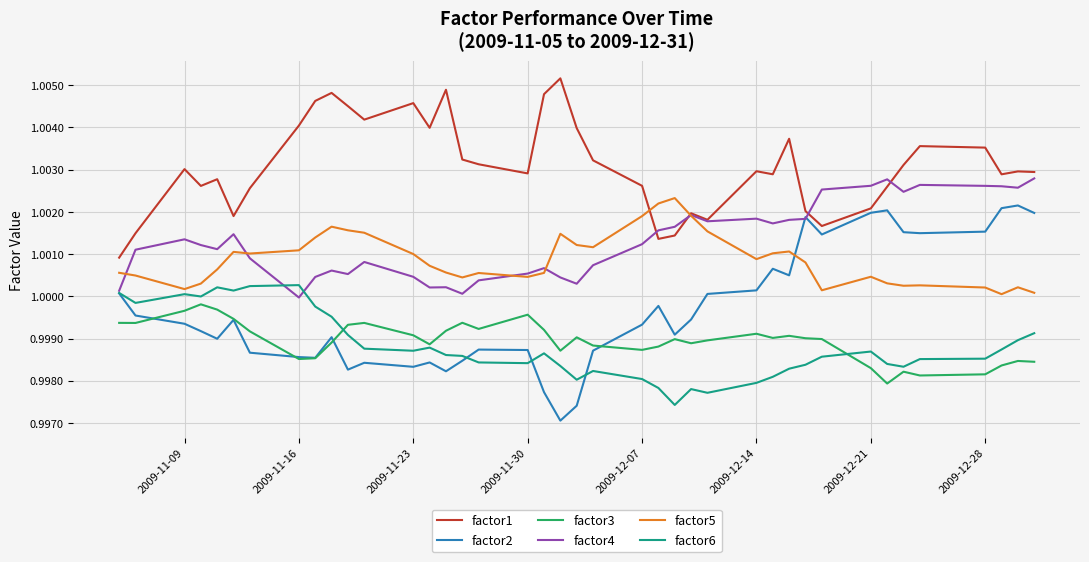

True or false: factor5 and factor1 intersect in this chart.

True